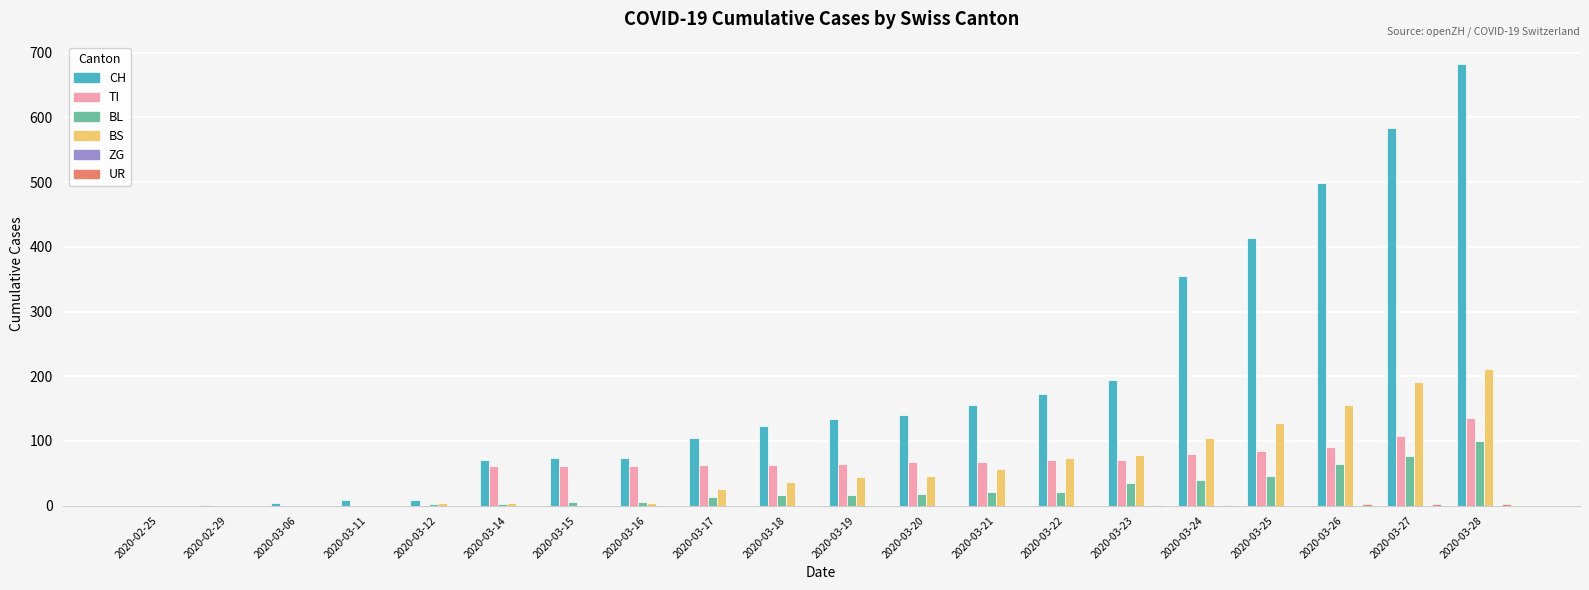

At which category is the sum across all series the highest?

2020-03-28